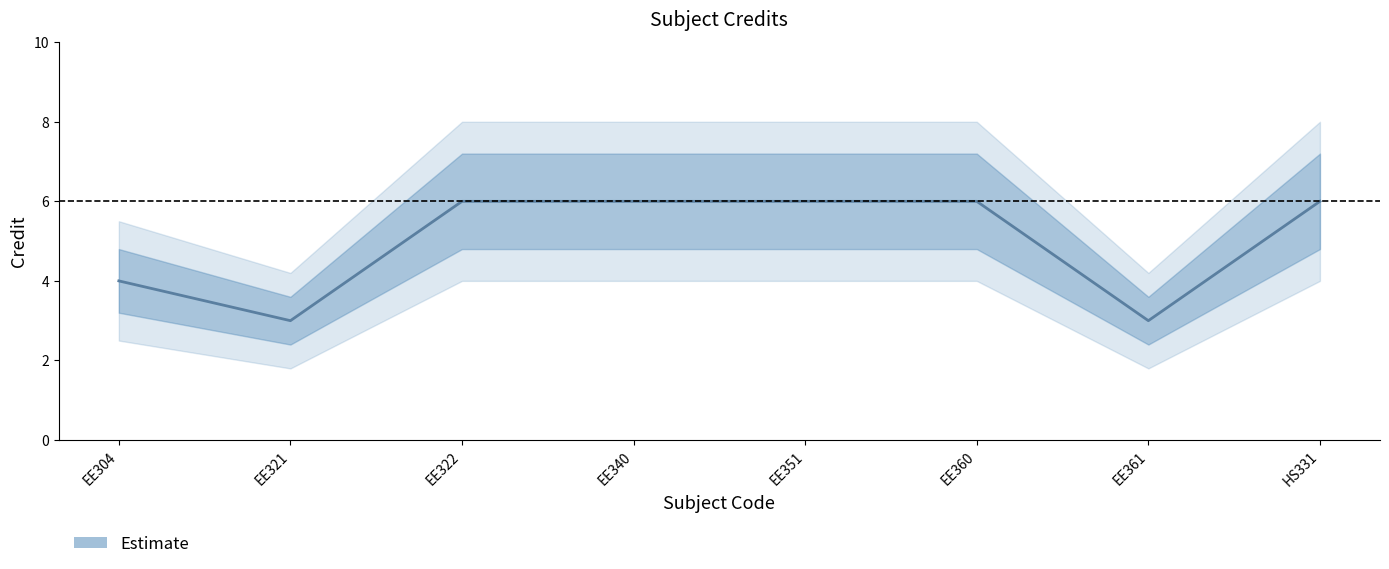

At which label is the value closest to 4?

EE304